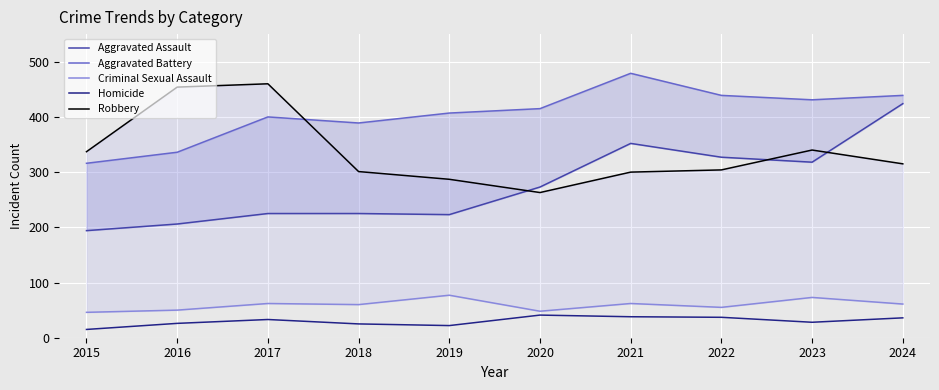

Count the number of categories in the chart.

10